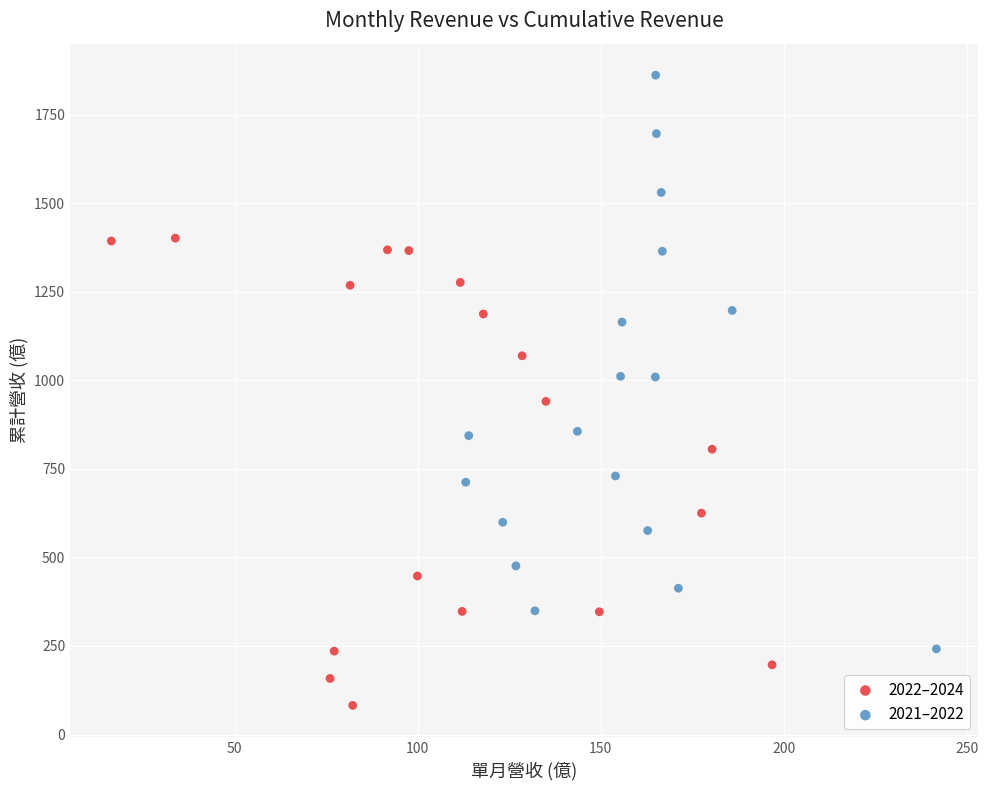

Which series has the widest spread of Y values?

2021–2022